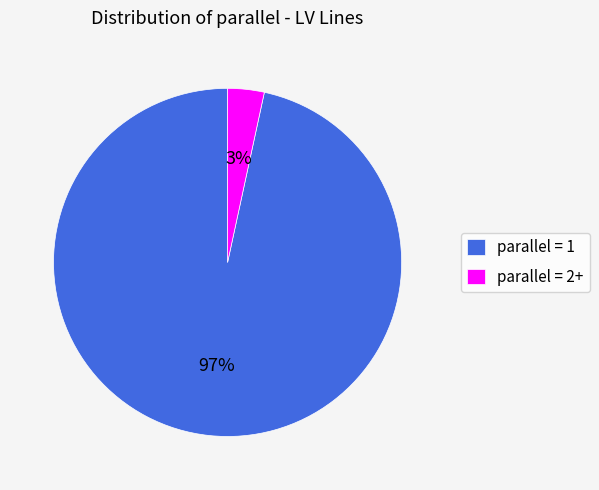

How many segments does this pie chart have?

2